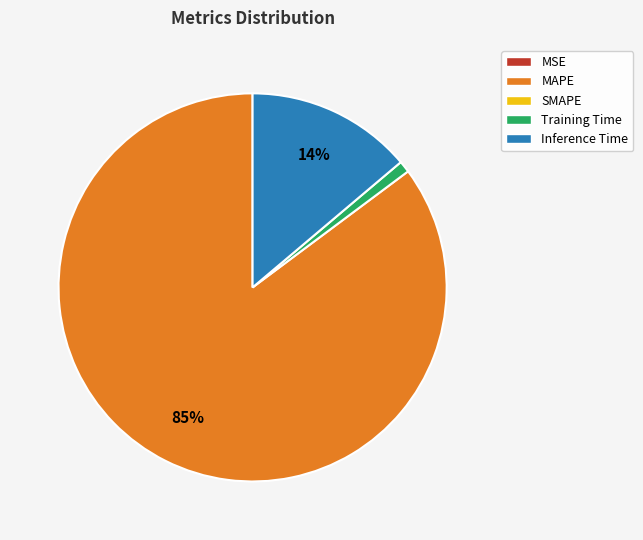

To the nearest percent, what is the average slice percentage?

25%